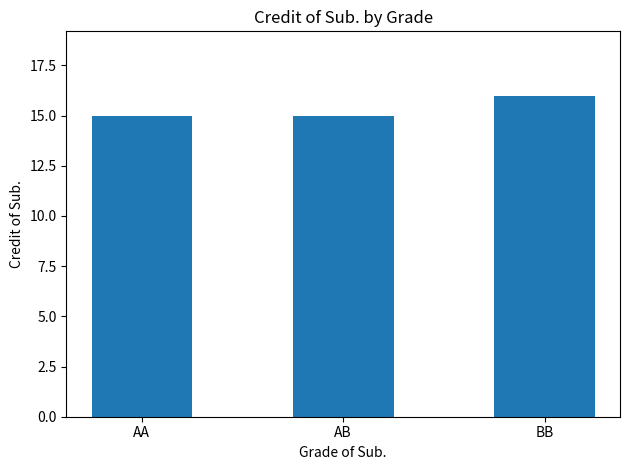

What is the value of the 1st bar from the left?

15